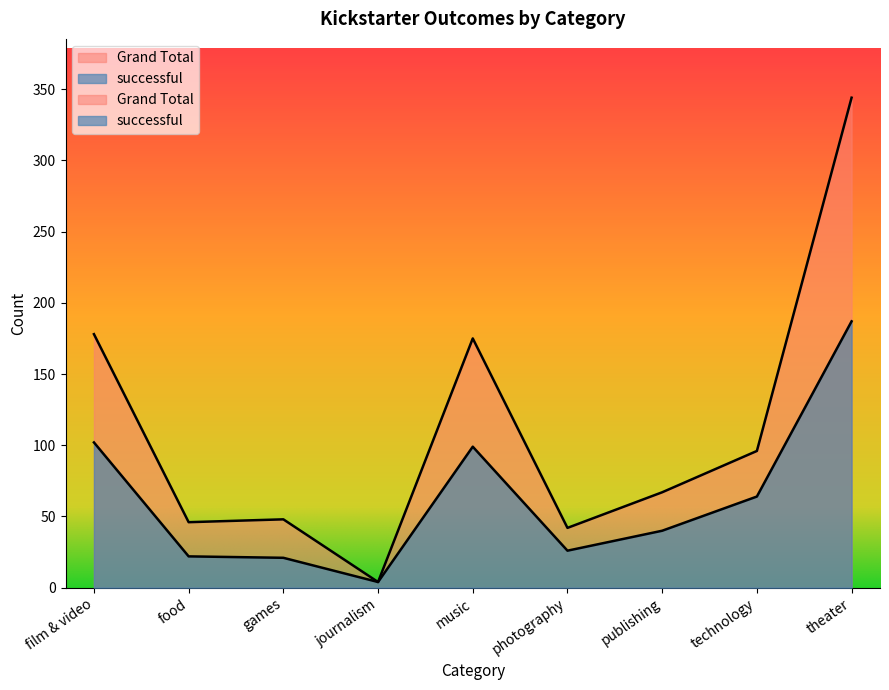

True or false: successful has a value of 2 at journalism.

False